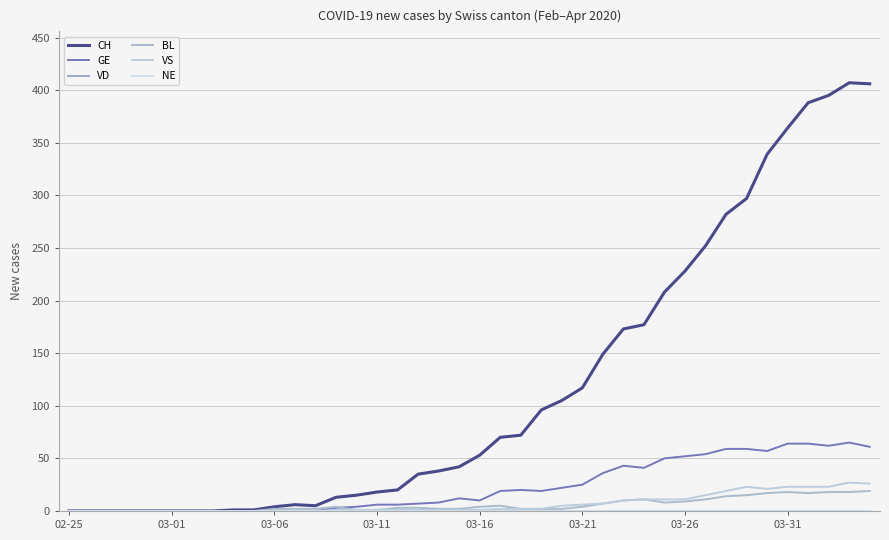

Rank the series by their maximum value, from lowest to highest.

VD, NE, BL, VS, GE, CH